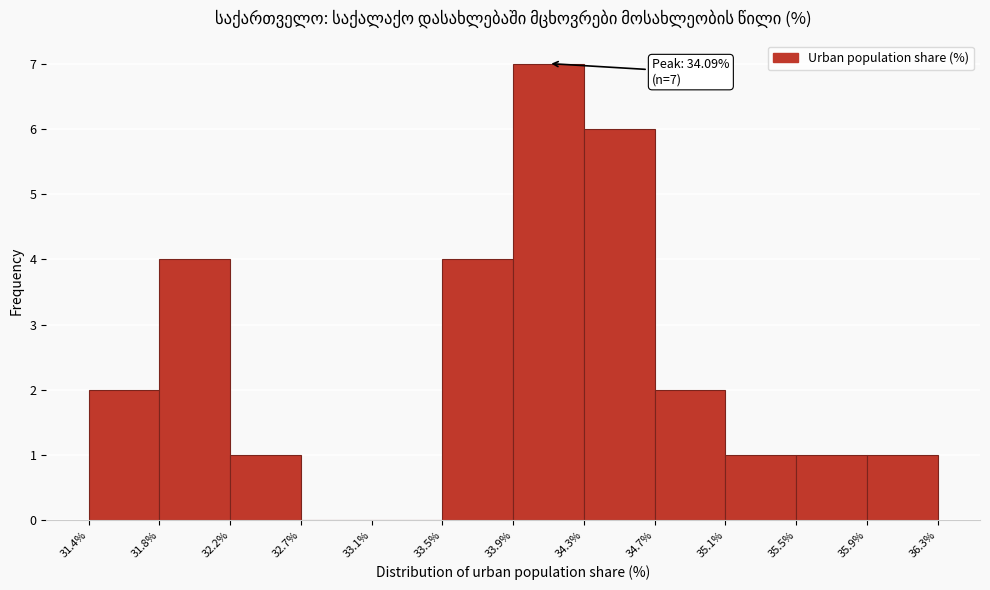

Which range on the x-axis has the tallest bar?

33.9% to 34.3%